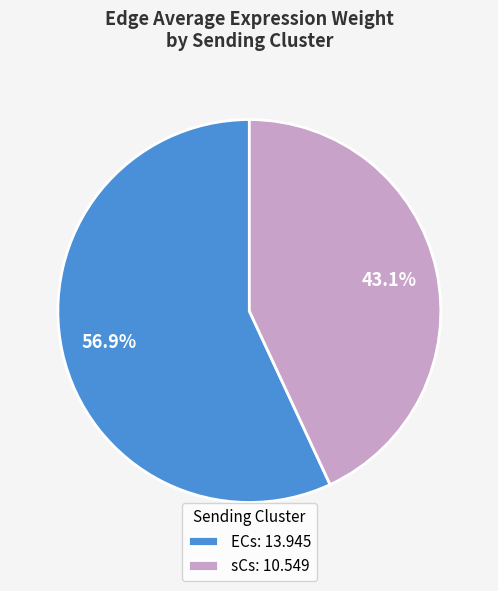

Rank the categories by value from lowest to highest.

sCs: 10.549, ECs: 13.945